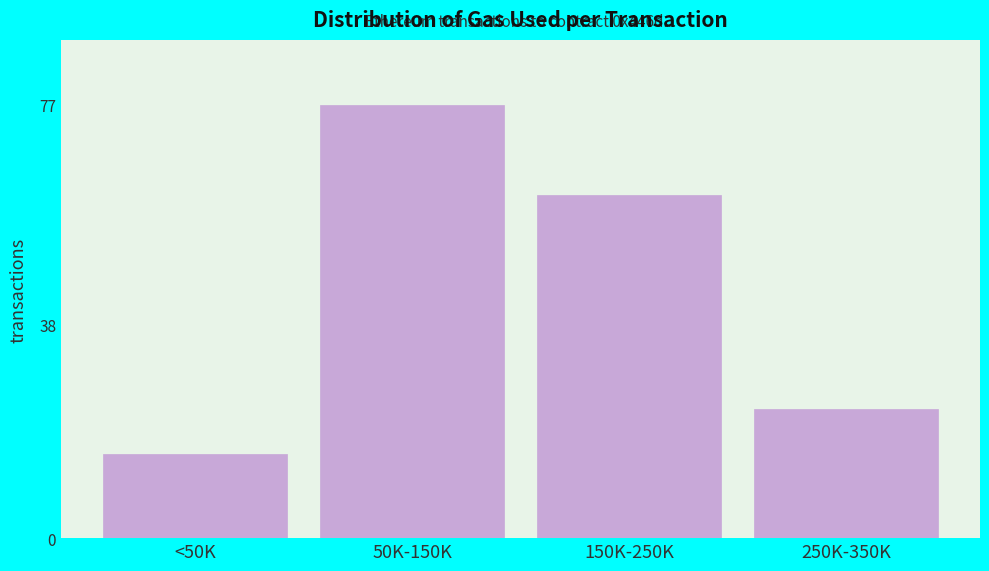

Reading left to right, extract all data points from this chart.

15	77	61	23